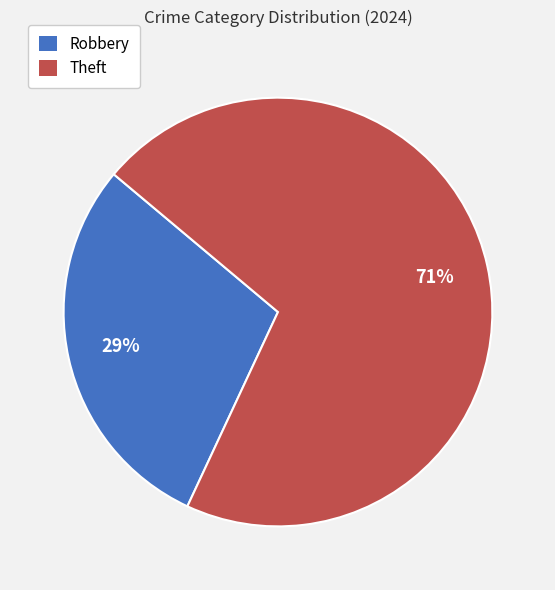

The Theft slice represents 63% of the pie. True or false?

False